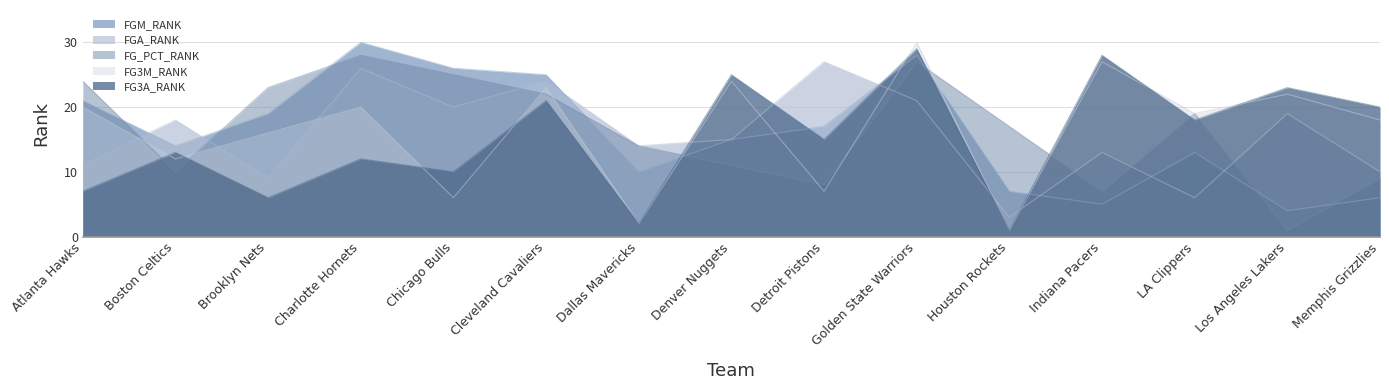

Reading left to right, extract all data points from this chart.

FGM_RANK: Atlanta Hawks=21	Boston Celtics=14	Brooklyn Nets=19	Charlotte Hornets=30	Chicago Bulls=26	Cleveland Cavaliers=25	Dallas Mavericks=10	Denver Nuggets=15	Detroit Pistons=17	Golden State Warriors=28	Houston Rockets=7	Indiana Pacers=5	LA Clippers=13	Los Angeles Lakers=4	Memphis Grizzlies=6
FGA_RANK: Atlanta Hawks=11	Boston Celtics=18	Brooklyn Nets=9	Charlotte Hornets=26	Chicago Bulls=20	Cleveland Cavaliers=24	Dallas Mavericks=14	Denver Nuggets=15	Detroit Pistons=27	Golden State Warriors=21	Houston Rockets=3	Indiana Pacers=13	LA Clippers=6	Los Angeles Lakers=19	Memphis Grizzlies=10
FG_PCT_RANK: Atlanta Hawks=24	Boston Celtics=10	Brooklyn Nets=23	Charlotte Hornets=28	Chicago Bulls=25	Cleveland Cavaliers=22	Dallas Mavericks=14	Denver Nuggets=11	Detroit Pistons=8	Golden State Warriors=27	Houston Rockets=17	Indiana Pacers=7	LA Clippers=19	Los Angeles Lakers=1	Memphis Grizzlies=9
FG3M_RANK: Atlanta Hawks=20	Boston Celtics=12	Brooklyn Nets=16	Charlotte Hornets=20	Chicago Bulls=6	Cleveland Cavaliers=23	Dallas Mavericks=2	Denver Nuggets=24	Detroit Pistons=7	Golden State Warriors=30	Houston Rockets=1	Indiana Pacers=27	LA Clippers=19	Los Angeles Lakers=22	Memphis Grizzlies=18
FG3A_RANK: Atlanta Hawks=7	Boston Celtics=13	Brooklyn Nets=6	Charlotte Hornets=12	Chicago Bulls=10	Cleveland Cavaliers=21	Dallas Mavericks=2	Denver Nuggets=25	Detroit Pistons=15	Golden State Warriors=29	Houston Rockets=1	Indiana Pacers=28	LA Clippers=18	Los Angeles Lakers=23	Memphis Grizzlies=20